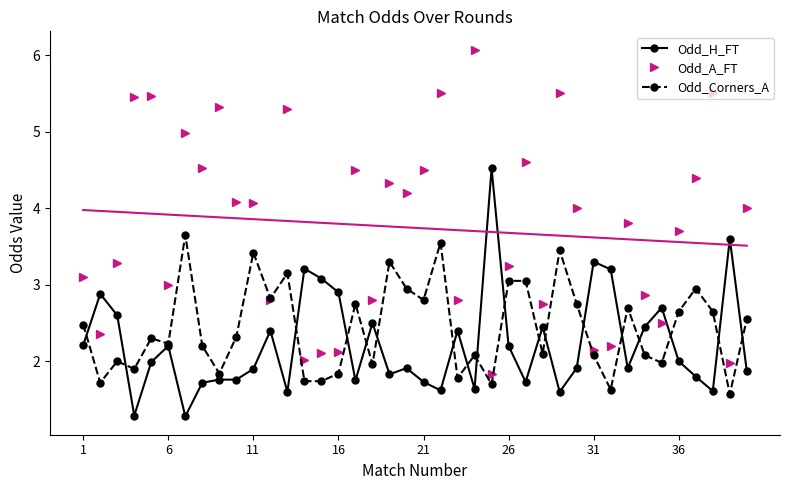

True or false: Odd_Corners_A has more than 1 points higher than both neighbors.

True